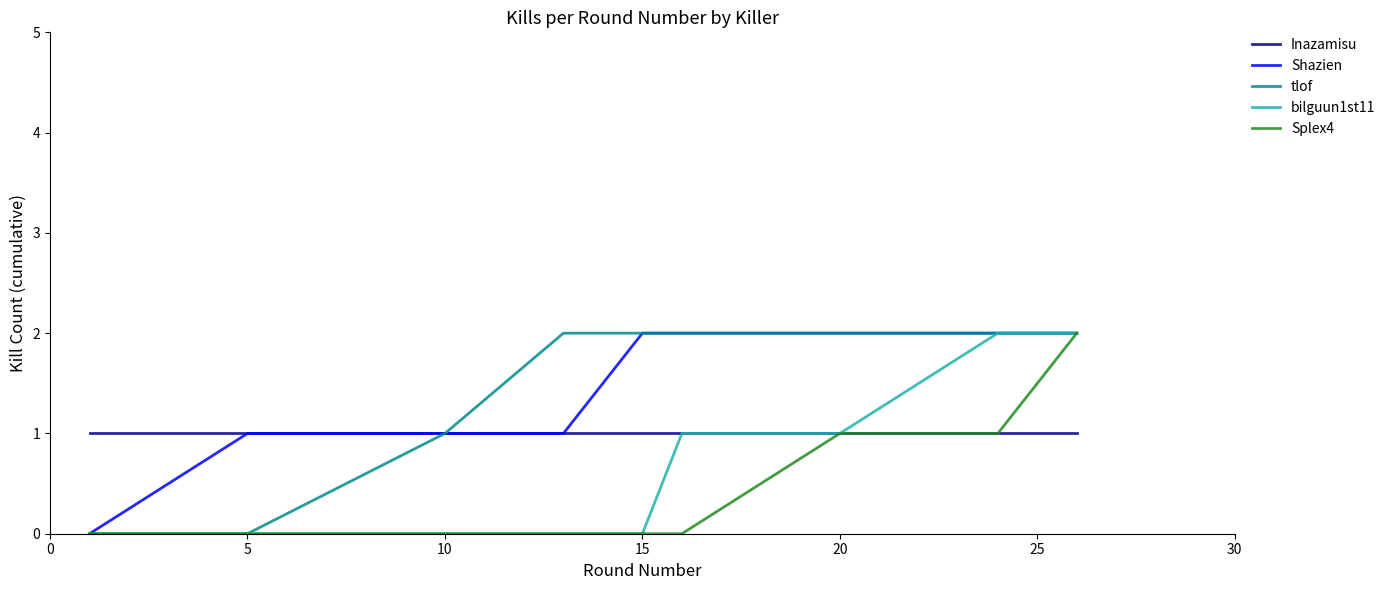

Reading left to right, transcribe all the data shown in this chart.

Inazamisu: 1	1	1	1	1	1	1	1	1
Shazien: 0	1	1	1	2	2	2	2	2
tlof: 0	0	1	2	2	2	2	2	2
bilguun1st11: 0	0	0	0	0	1	1	2	2
Splex4: 0	0	0	0	0	0	1	1	2